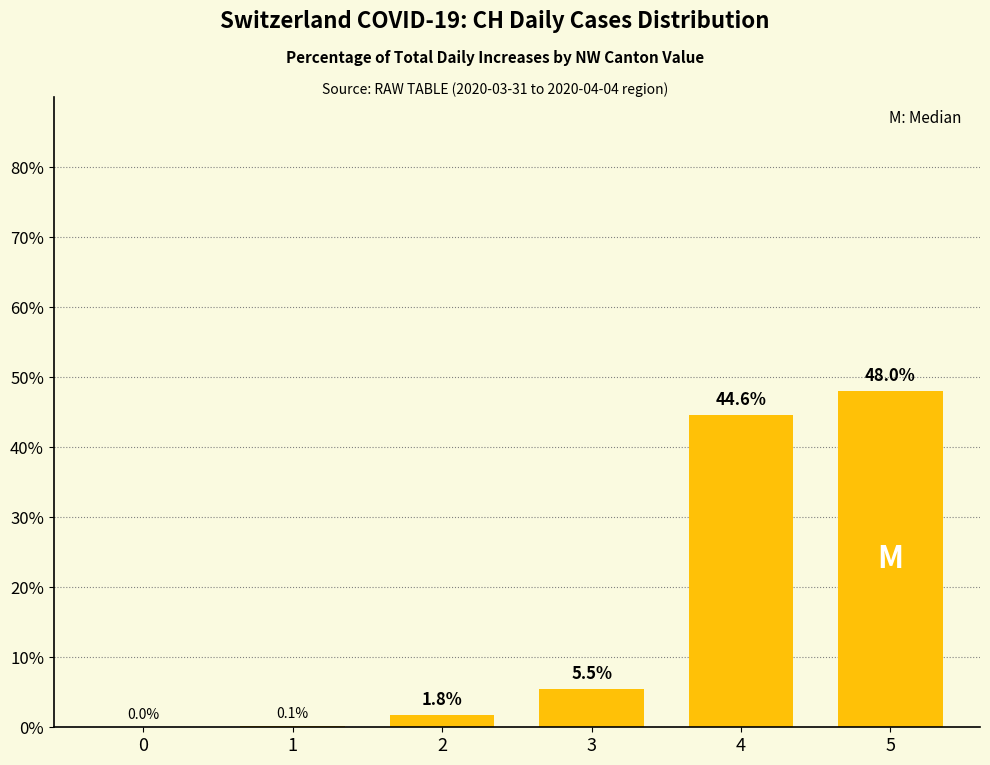

Count the number of categories in the chart.

6